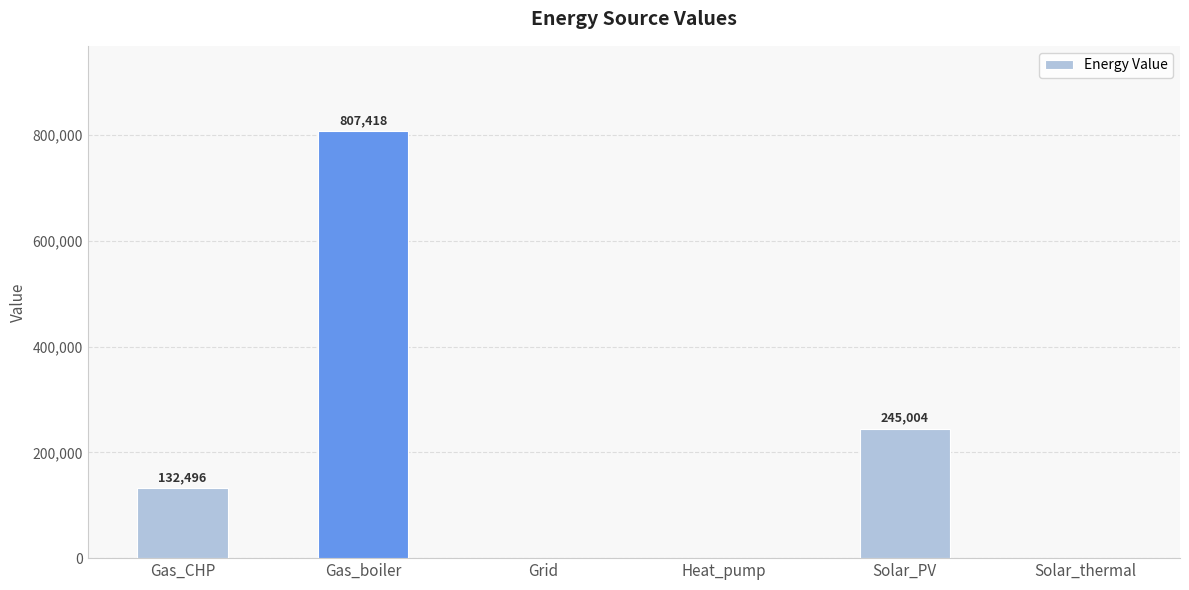

What is the sum of all values?

1184918.1